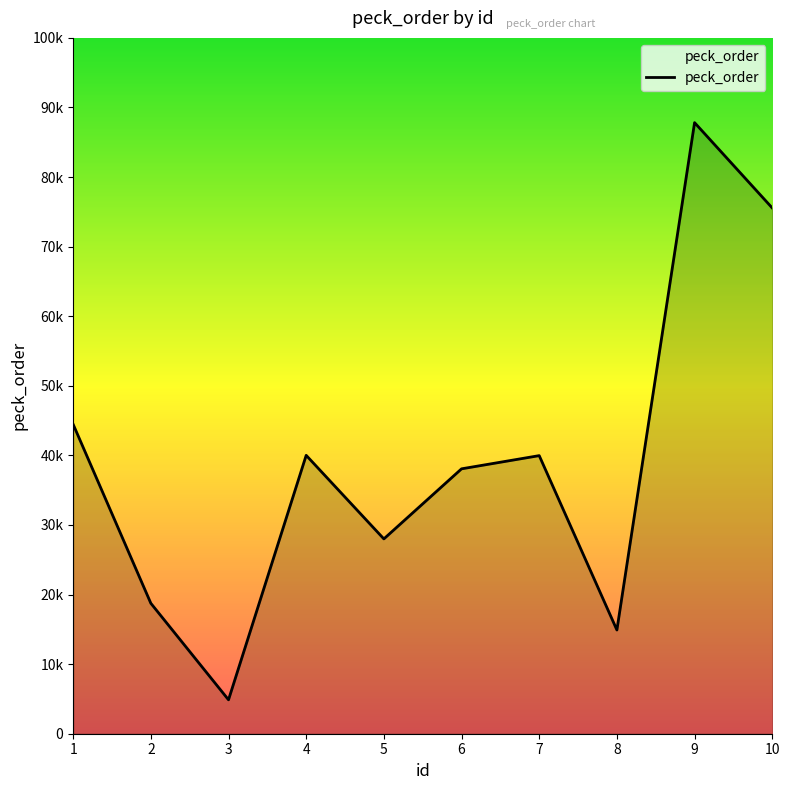

What is the average value?

39241